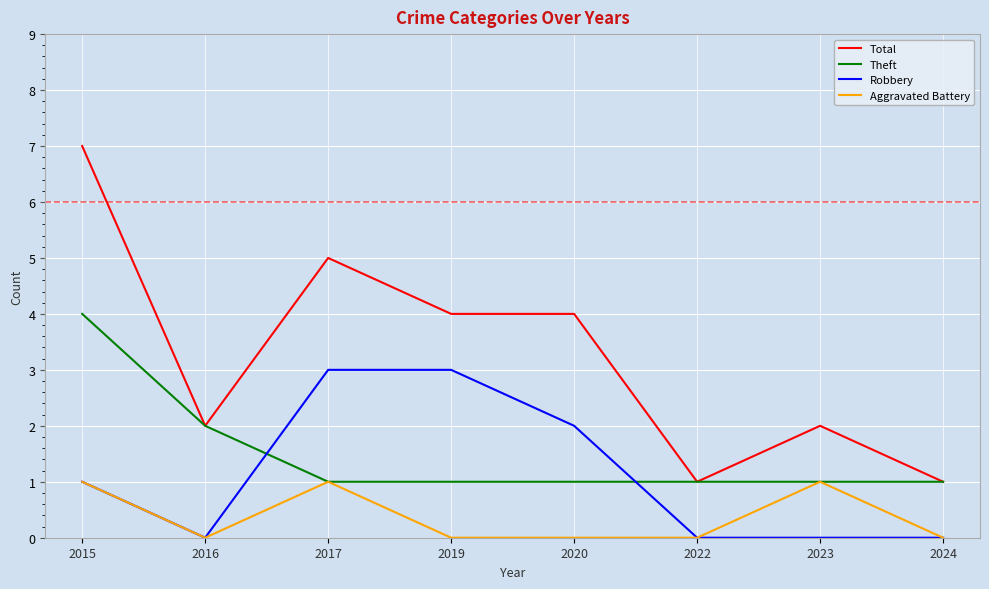

Which series has the largest range (max minus min)?

Total